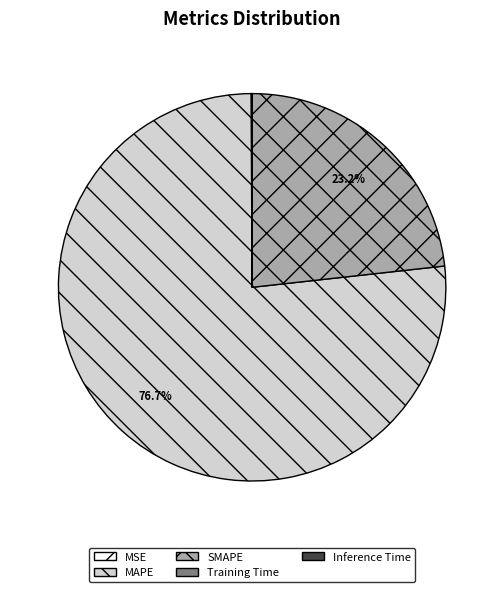

To the nearest percent, what is the difference between the largest and smallest slice percentages?

77%